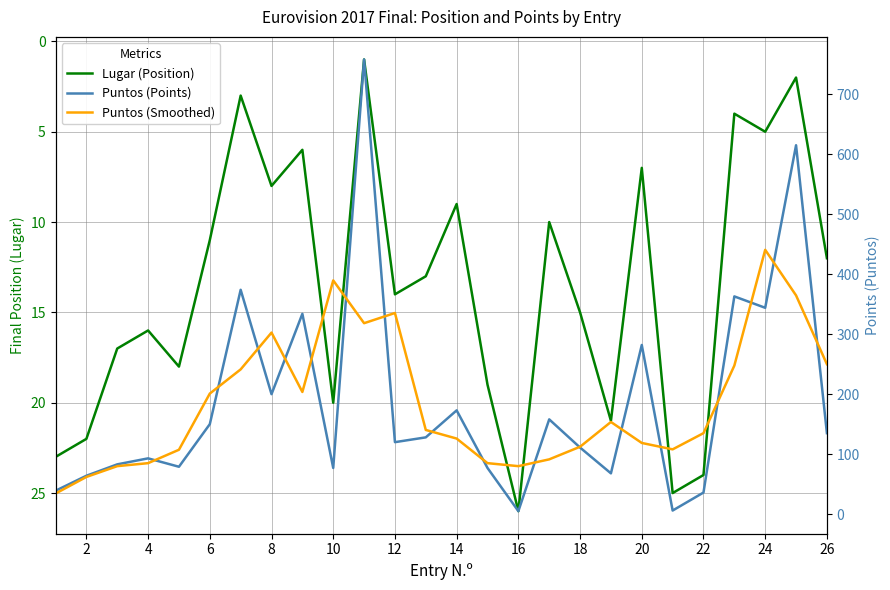

Between 4 and 15, which series saw the biggest shift?

Puntos (Points)